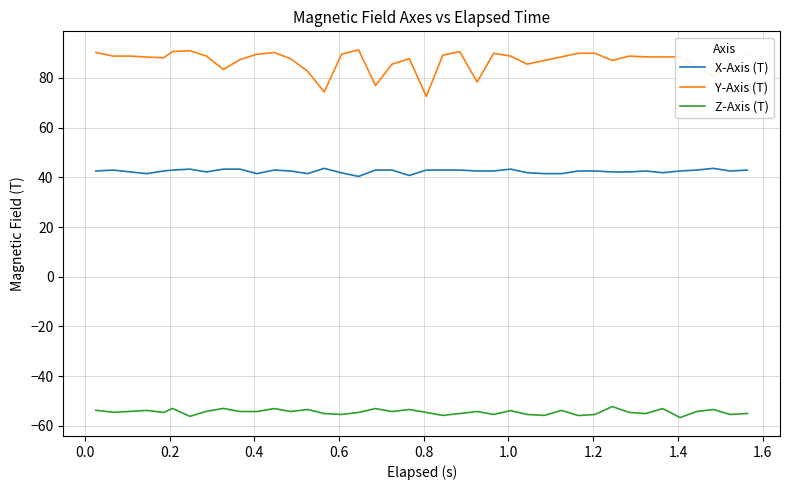

True or false: Z-Axis (T) has more than 1 points higher than both neighbors.

True